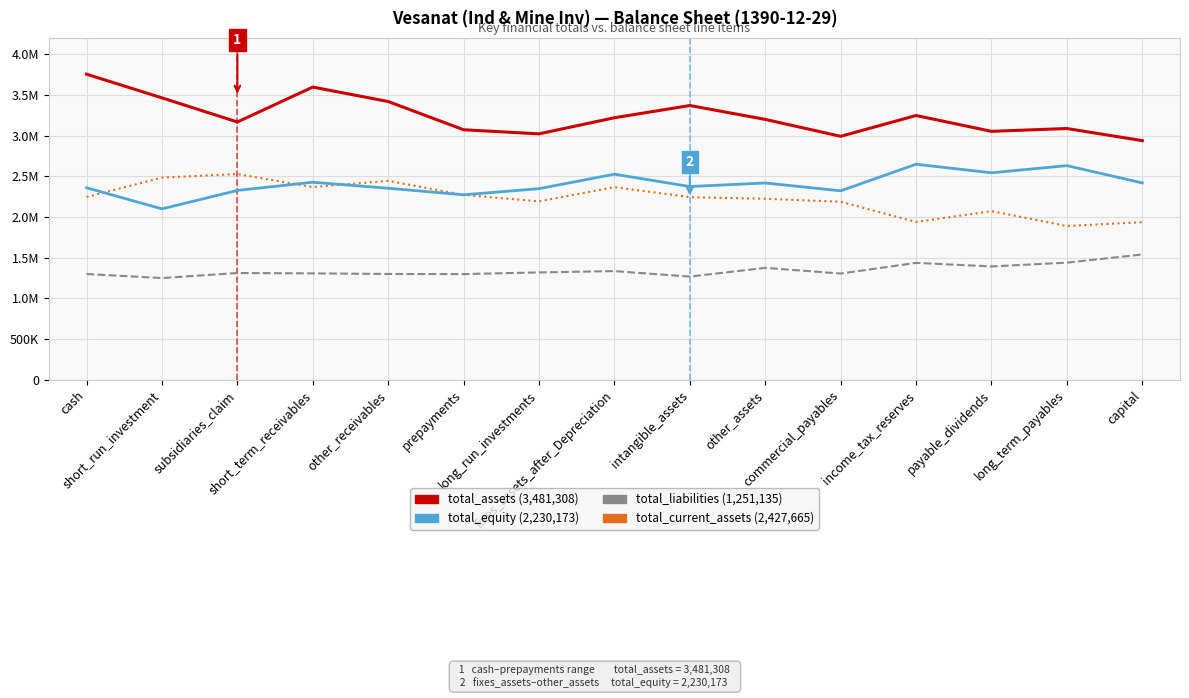

Which label corresponds to the largest value in the chart?

cash